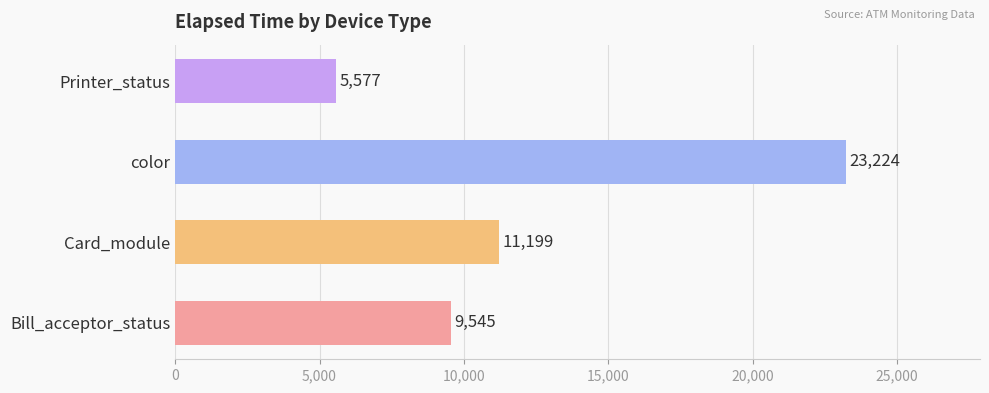

Which has a higher value, color or Bill_acceptor_status?

color